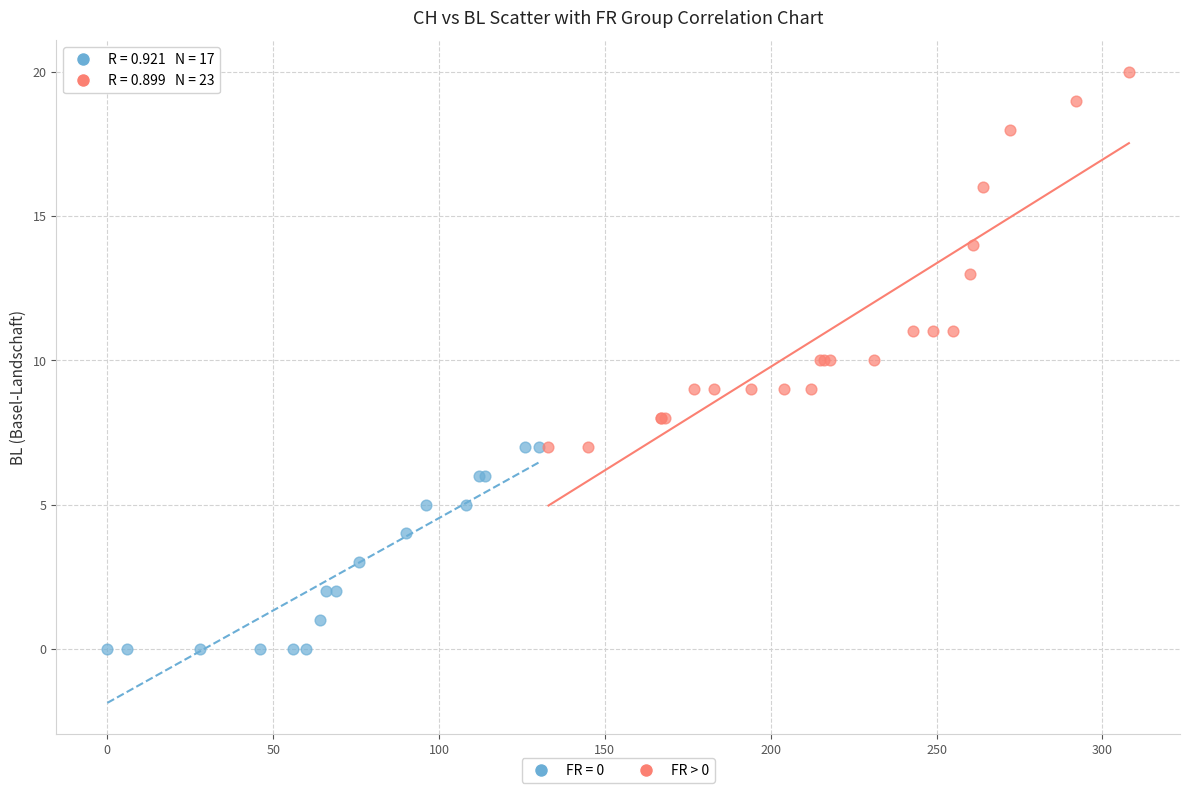

Which series has the widest spread of Y values?

FR > 0